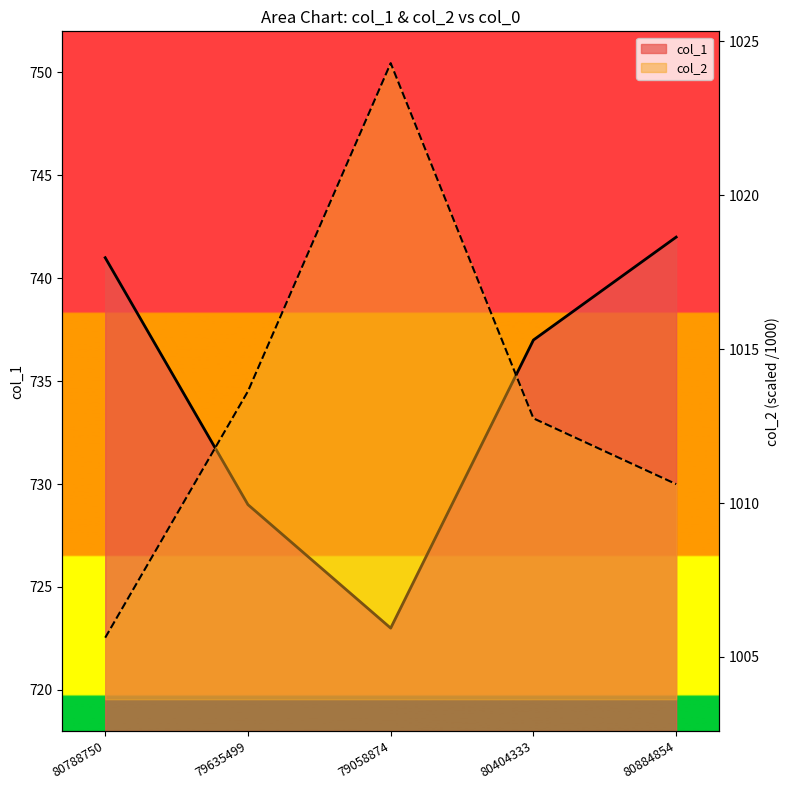

What are all the series names shown in the legend?

col_1, col_2